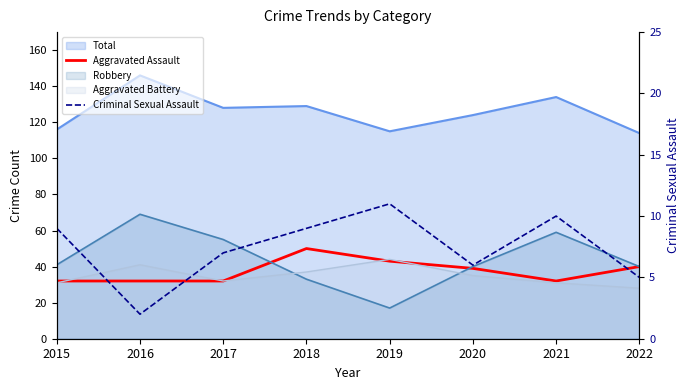

Is the value of Criminal Sexual Assault at 2017 greater than the value of Aggravated Assault at 2016?

No